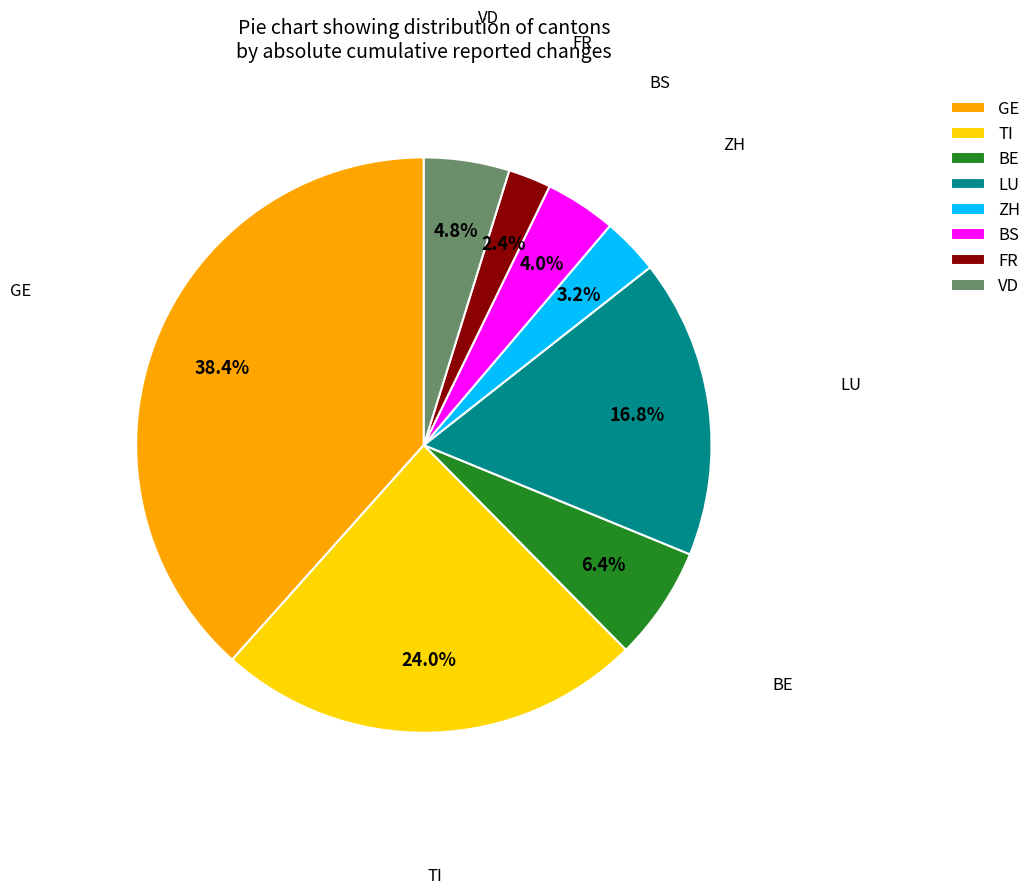

Is there a majority slice in this chart?

No